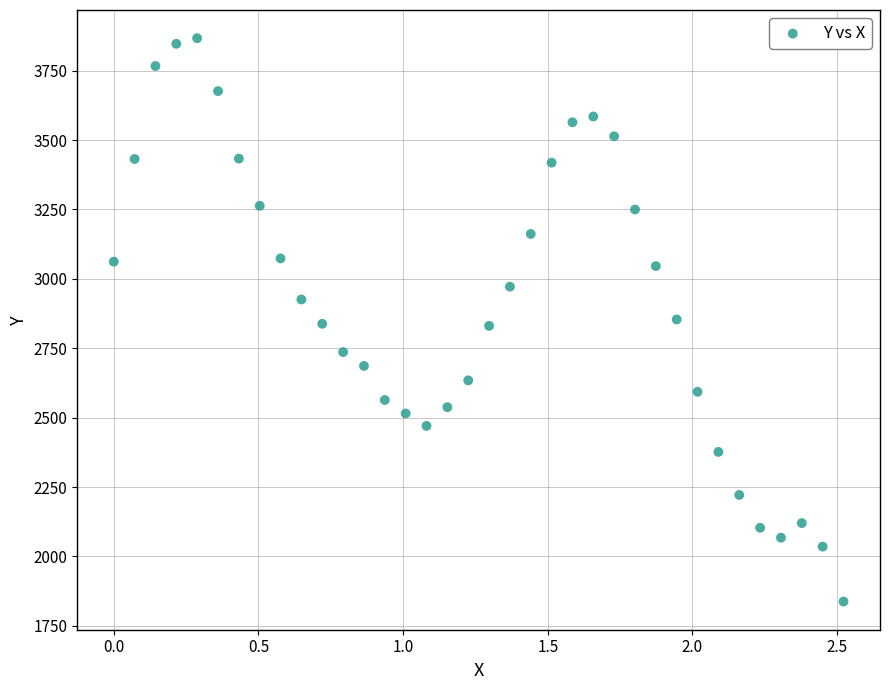

What is the range of X values (max minus min)?

2.5